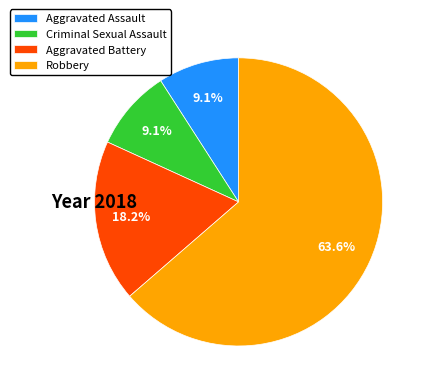

How many segments does this pie chart have?

4